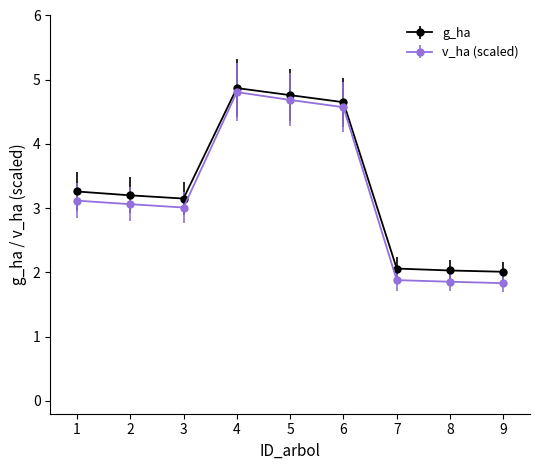

Rank the series at 3 from lowest to highest value.

v_ha (scaled), g_ha